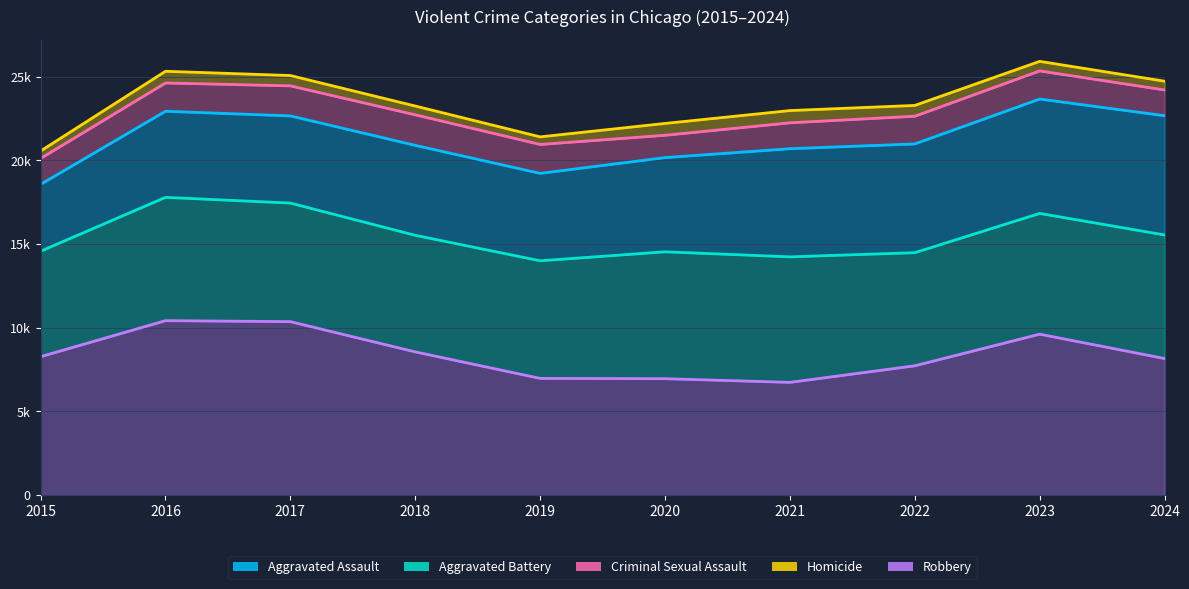

Reading right to left, transcribe all the data shown in this chart.

Robbery: 8161	9617	7727	6737	6956	6974	8558	10366	10425	8272
Aggravated Battery: 15546	16833	14486	14237	14539	14002	15524	17451	17793	14575
Aggravated Assault: 22672	23668	20985	20699	20169	19226	20900	22660	22937	18571
Criminal Sexual Assault: 24210	25348	22640	22248	21502	20953	22725	24456	24628	20119
Homicide: 24734	25919	23286	22978	22209	21407	23250	25073	25326	20563